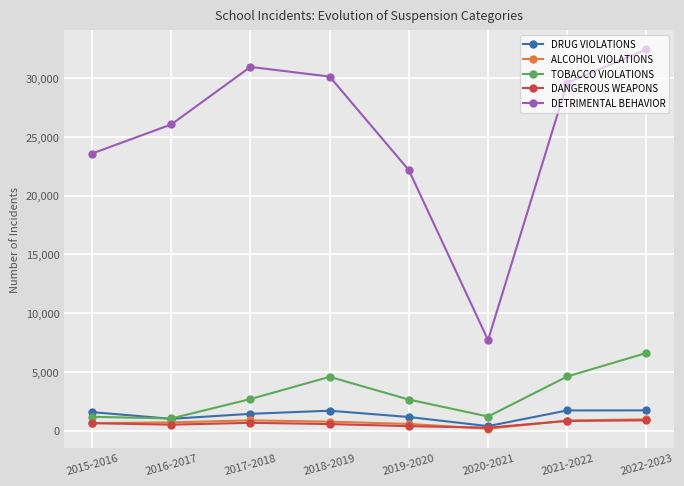

True or false: ALCOHOL VIOLATIONS has a value of 856 at 2021-2022.

True